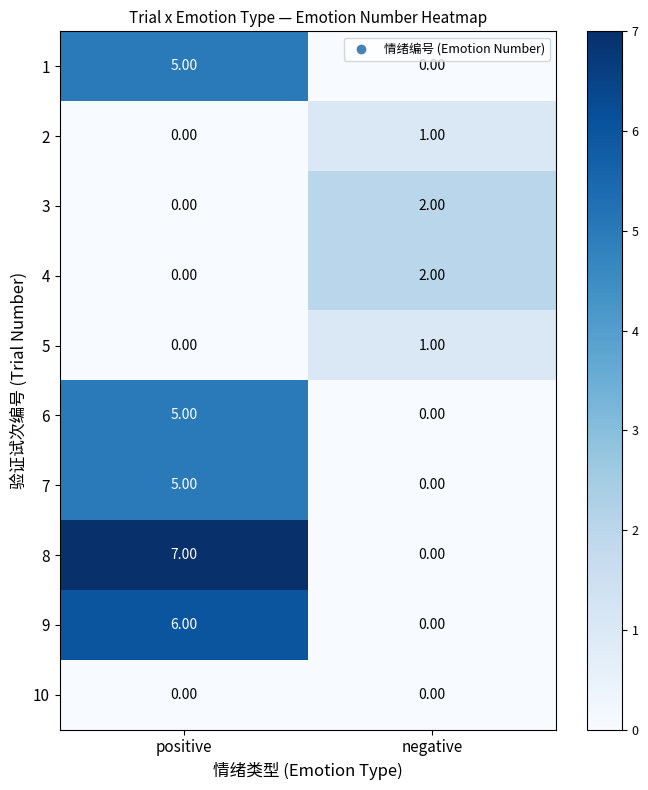

What is the difference between the maximum and minimum values in the 9 series?

6